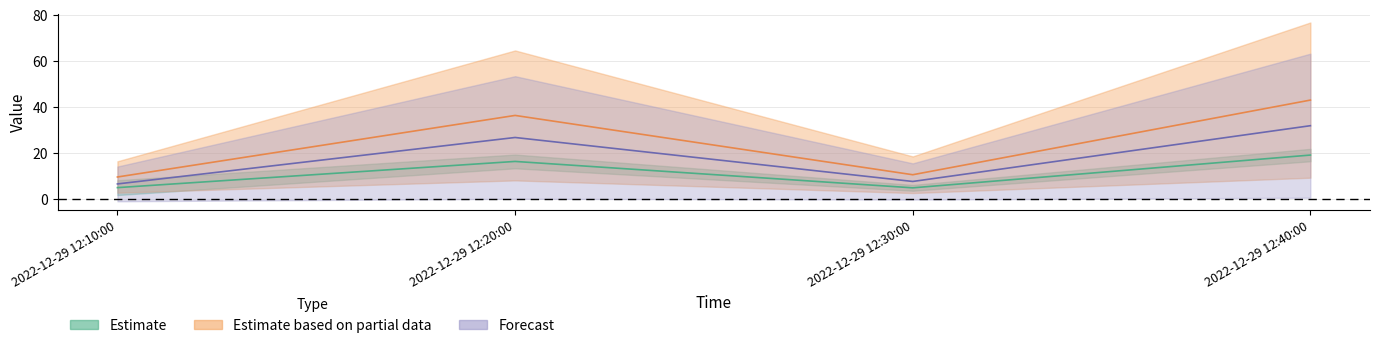

What is the average value of the J1 series?

24.9